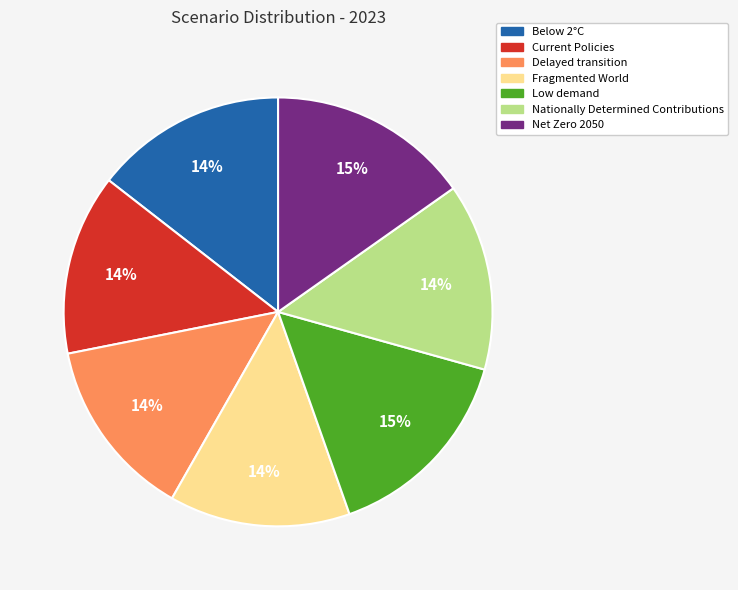

Count the number of slices in the pie.

7